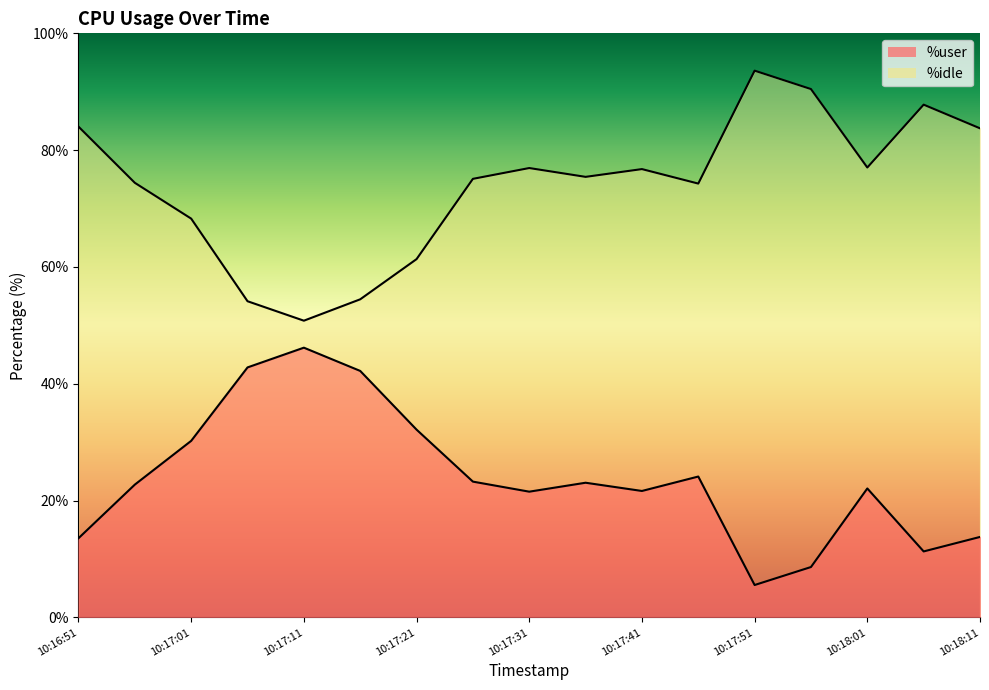

How many interior local valleys does the %user series have?

4